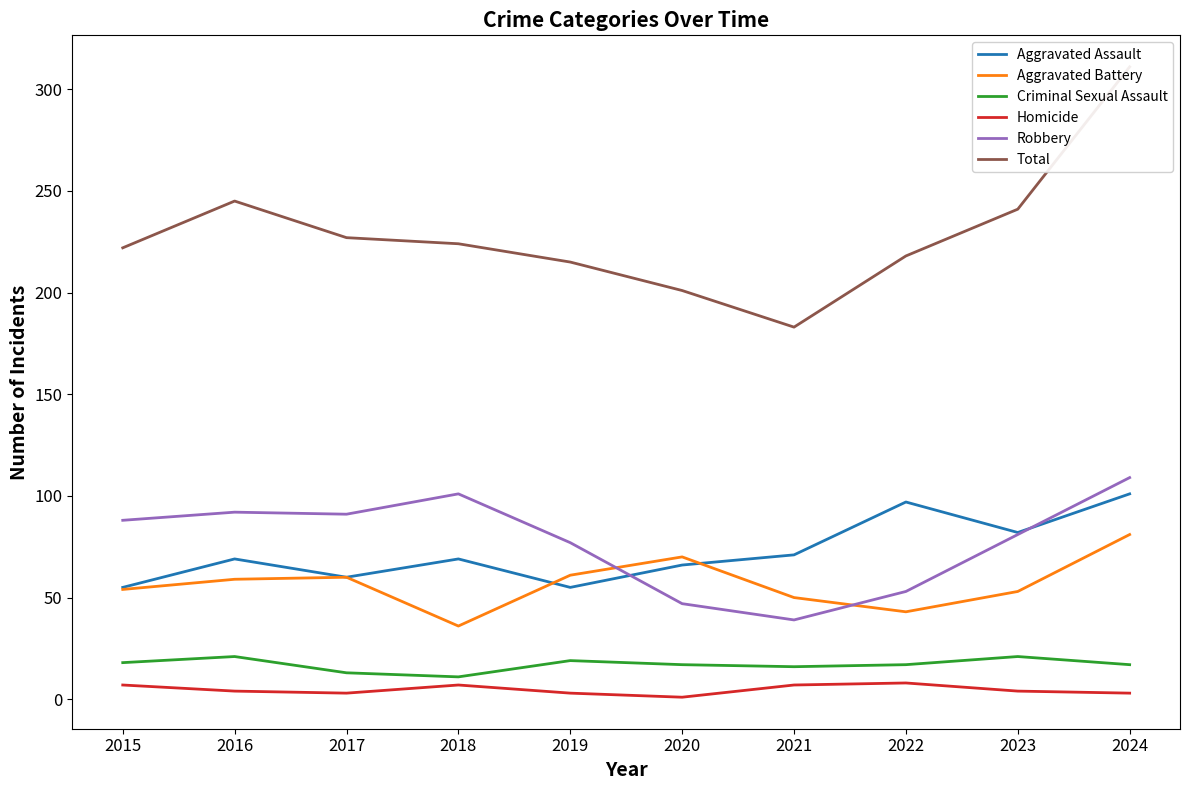

How many interior local valleys does the Homicide series have?

2